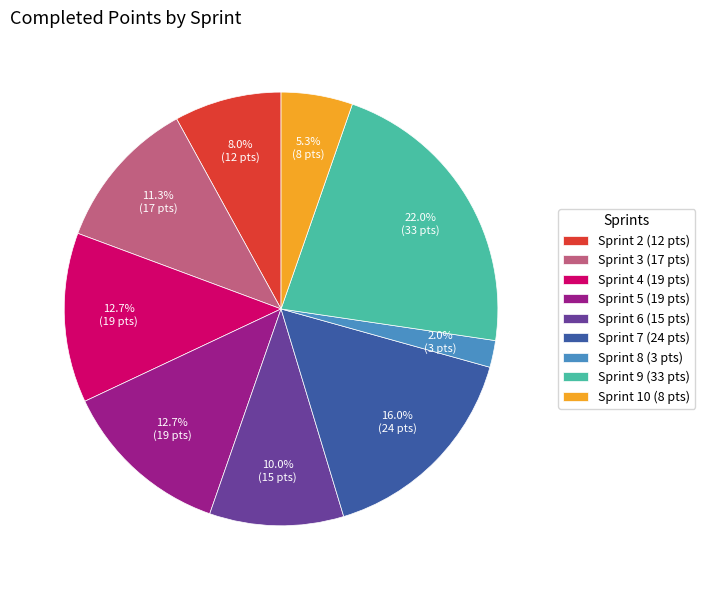

Is it true that Sprint 4 is 18% of the pie?

False